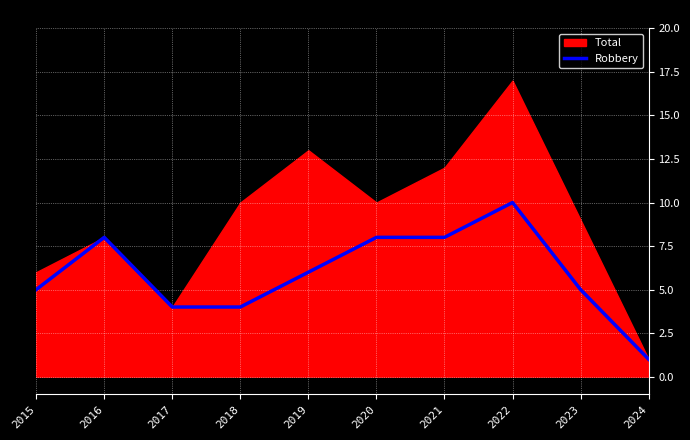

The Robbery series shows 3 at 2015. True or false?

False